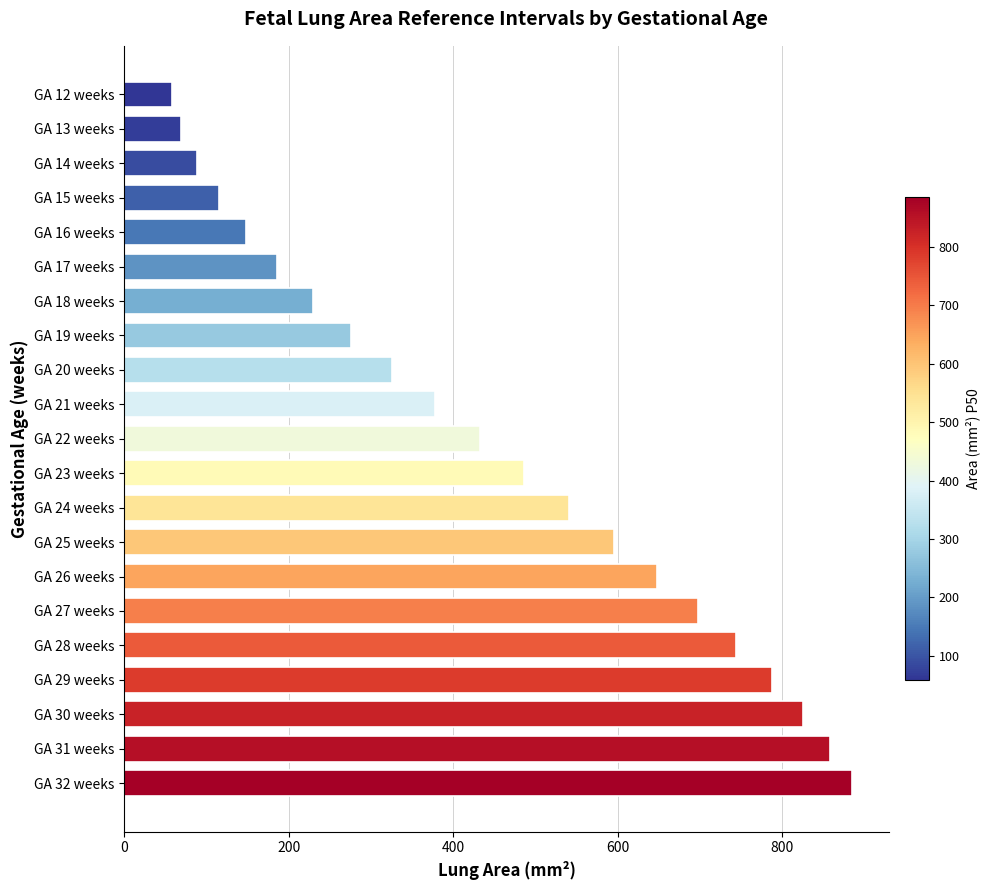

Which has a higher value, GA 26 weeks or GA 20 weeks?

GA 26 weeks